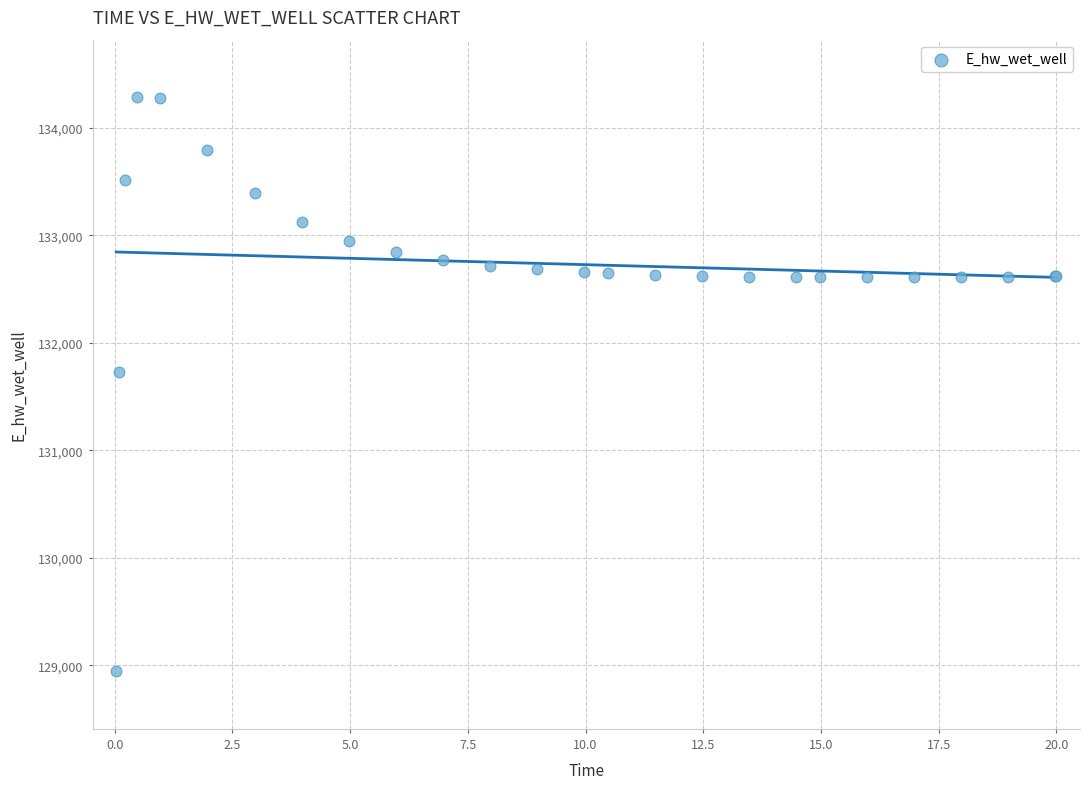

What Y value in the scatter plot is closest to 131613?

131728.4